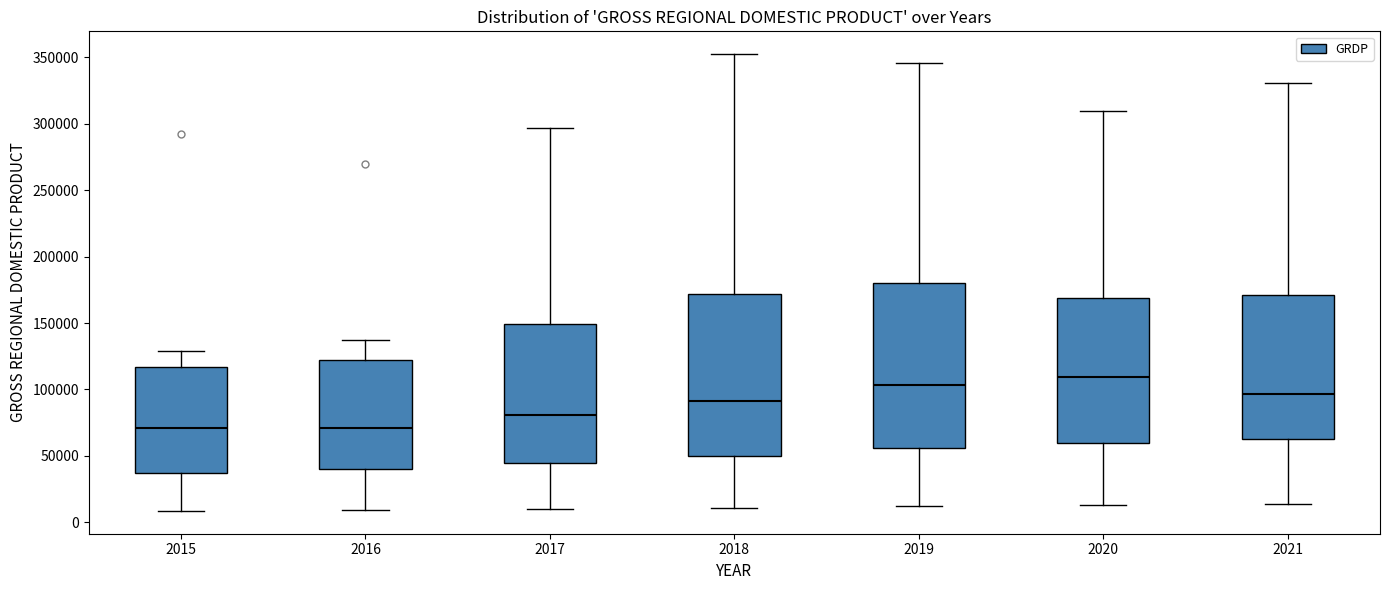

Reading left to right, read every box against the y-axis: the position of its median line, the range the box covers, and the ends of its whiskers. The values are not printed on the chart, so give them approximately, as read against the axis.

2015: median 70000, box 35000 to 115000, whiskers 10000 to 130000
2016: median 70000, box 40000 to 120000, whiskers 10000 to 135000
2017: median 80000, box 45000 to 150000, whiskers 10000 to 295000
2018: median 90000, box 50000 to 170000, whiskers 10000 to 350000
2019: median 105000, box 55000 to 180000, whiskers 10000 to 345000
2020: median 110000, box 60000 to 170000, whiskers 15000 to 310000
2021: median 95000, box 65000 to 170000, whiskers 15000 to 330000